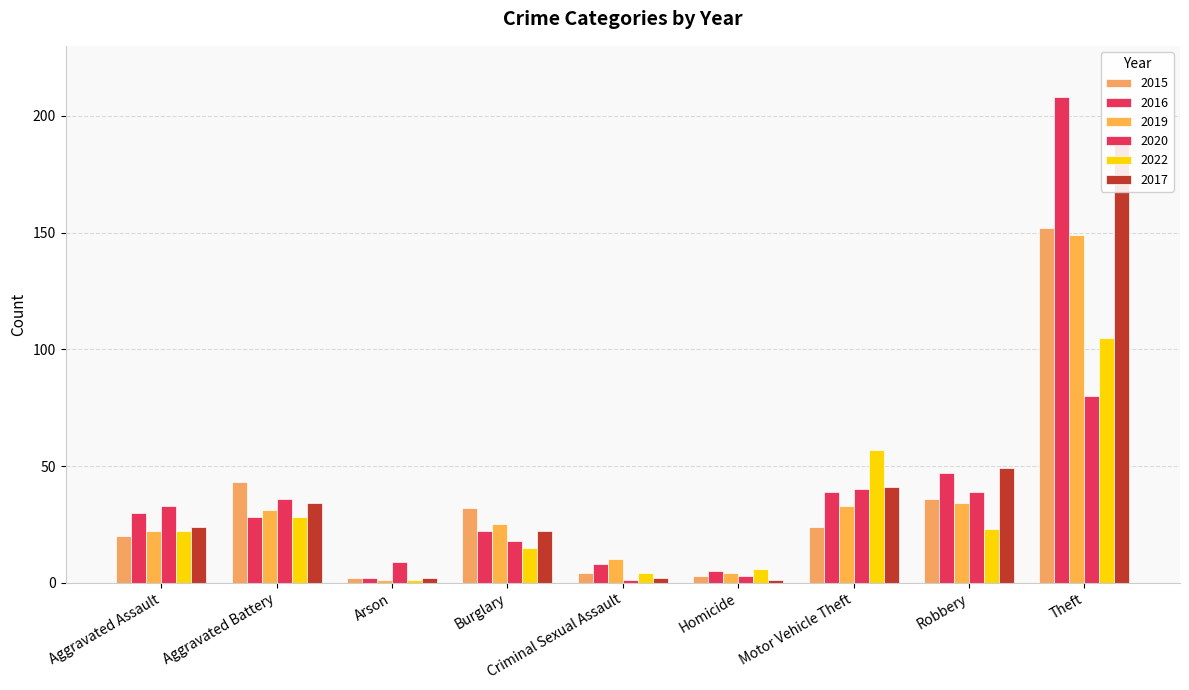

True or false: 2016 has a value of 22 at Burglary.

True